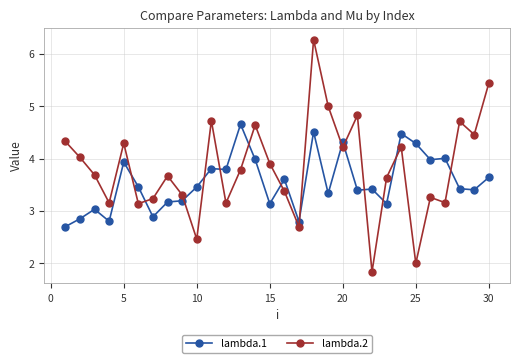

True or false: lambda.1 has more than 2 interior local peaks.

True